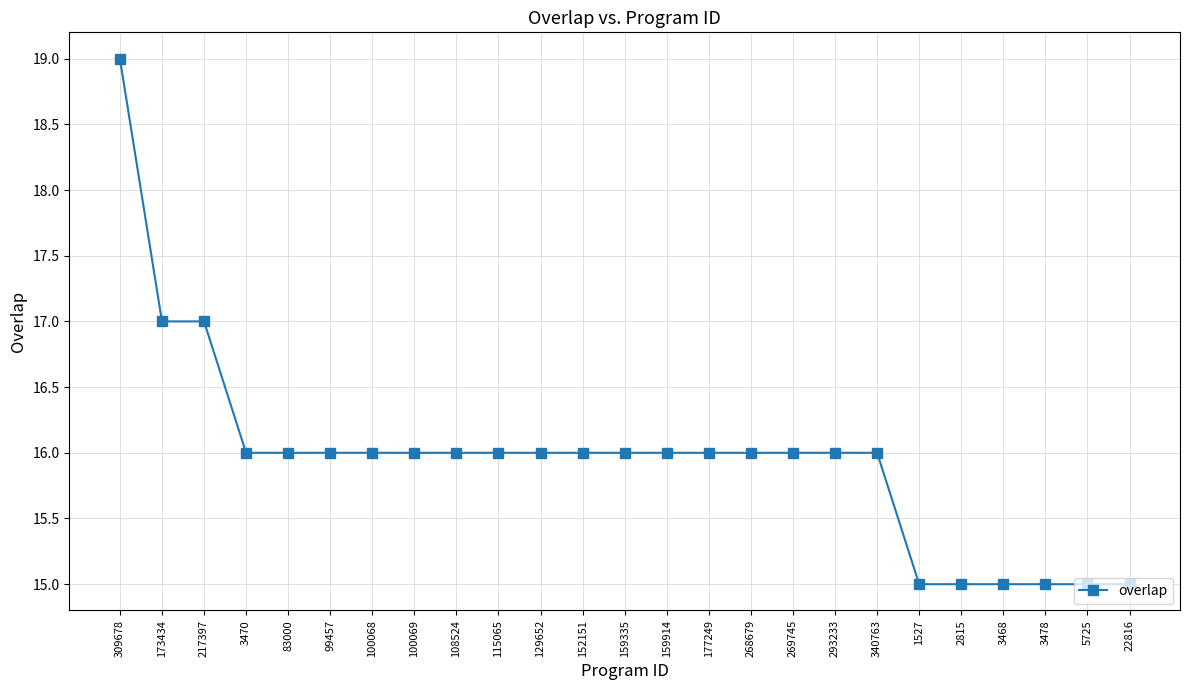

At which category does the chart reach its peak across all series?

309678